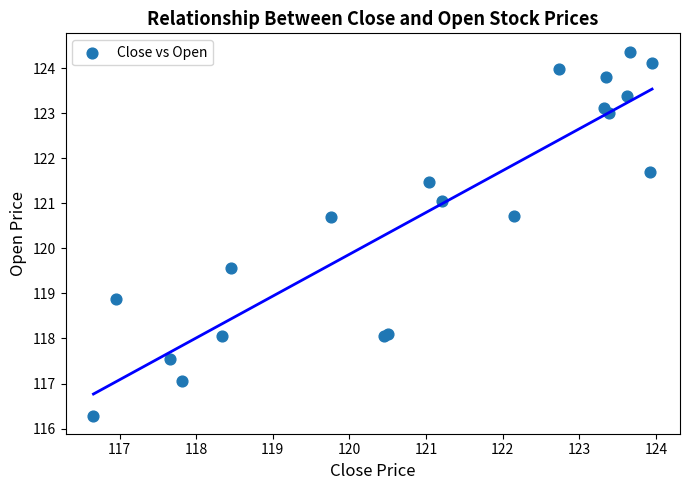

What Y value in the scatter plot is closest to 120?

119.6